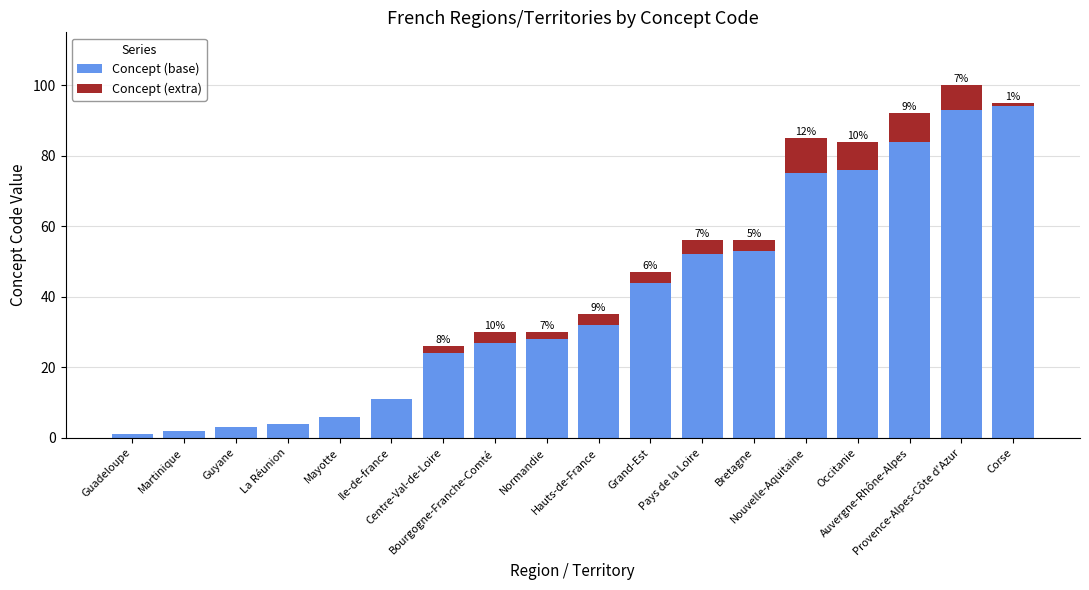

Where is Concept (base) nearest to the value 47?

Grand-Est